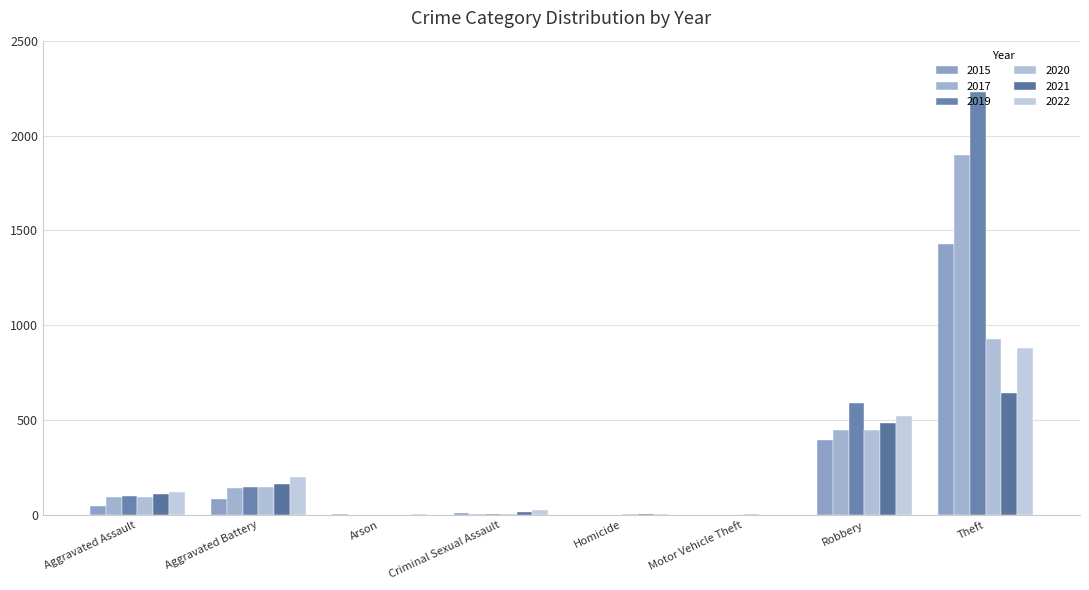

Which category has the lowest value in the 2020 series?

Arson